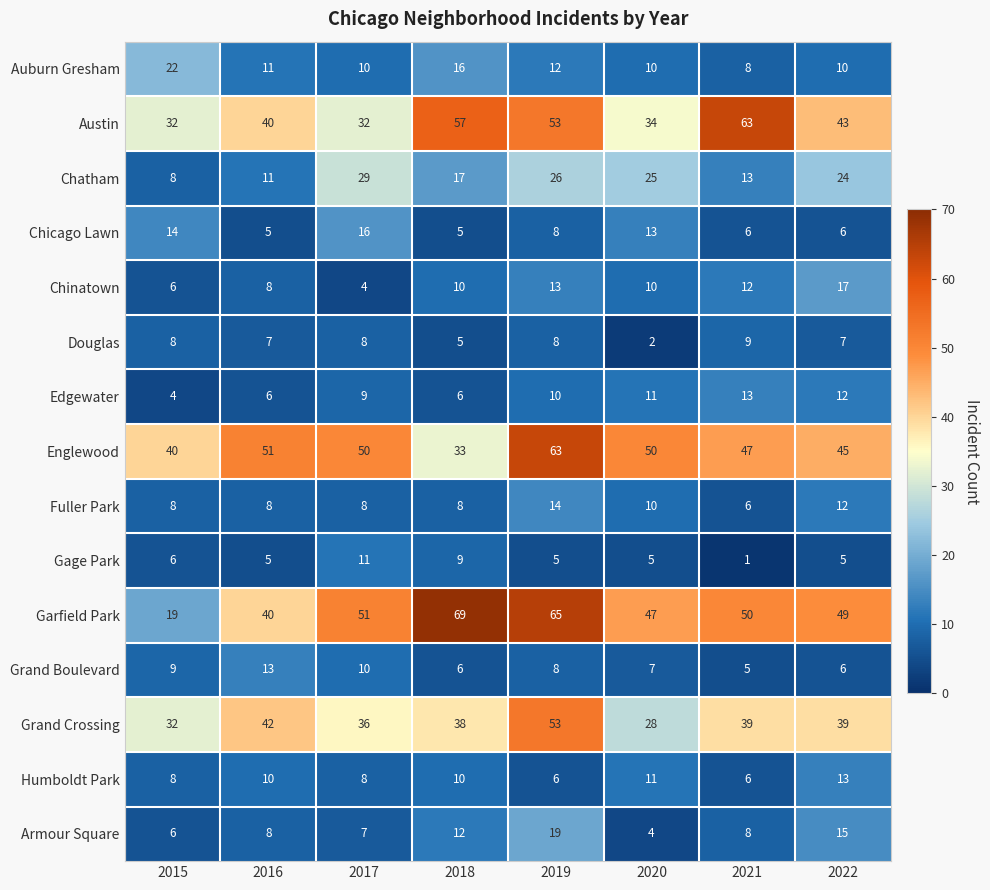

What is the difference between the second highest and second lowest values in the Auburn Gresham series?

6